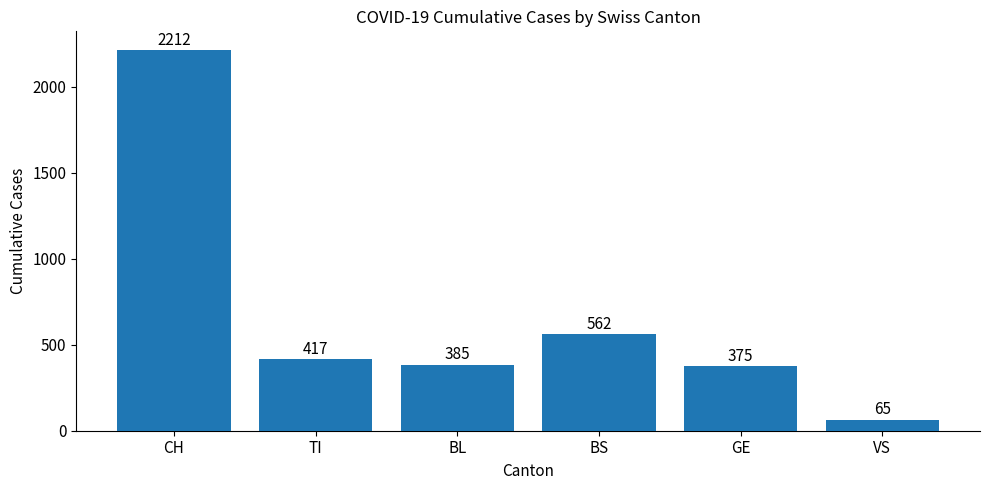

What is the sum of the values at TI and CH?

2629